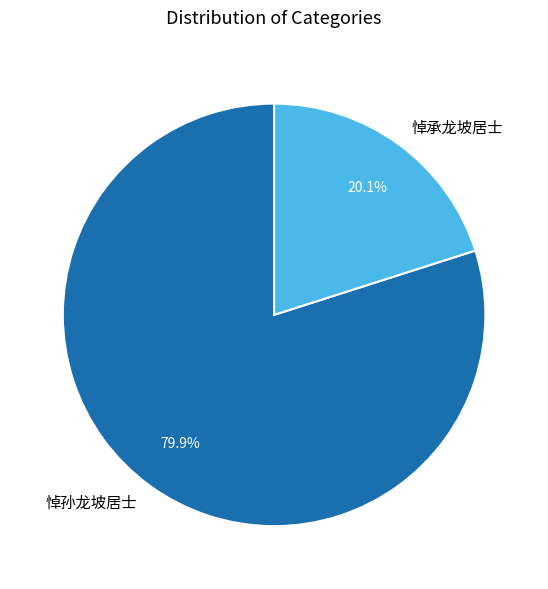

How many segments does this pie chart have?

2